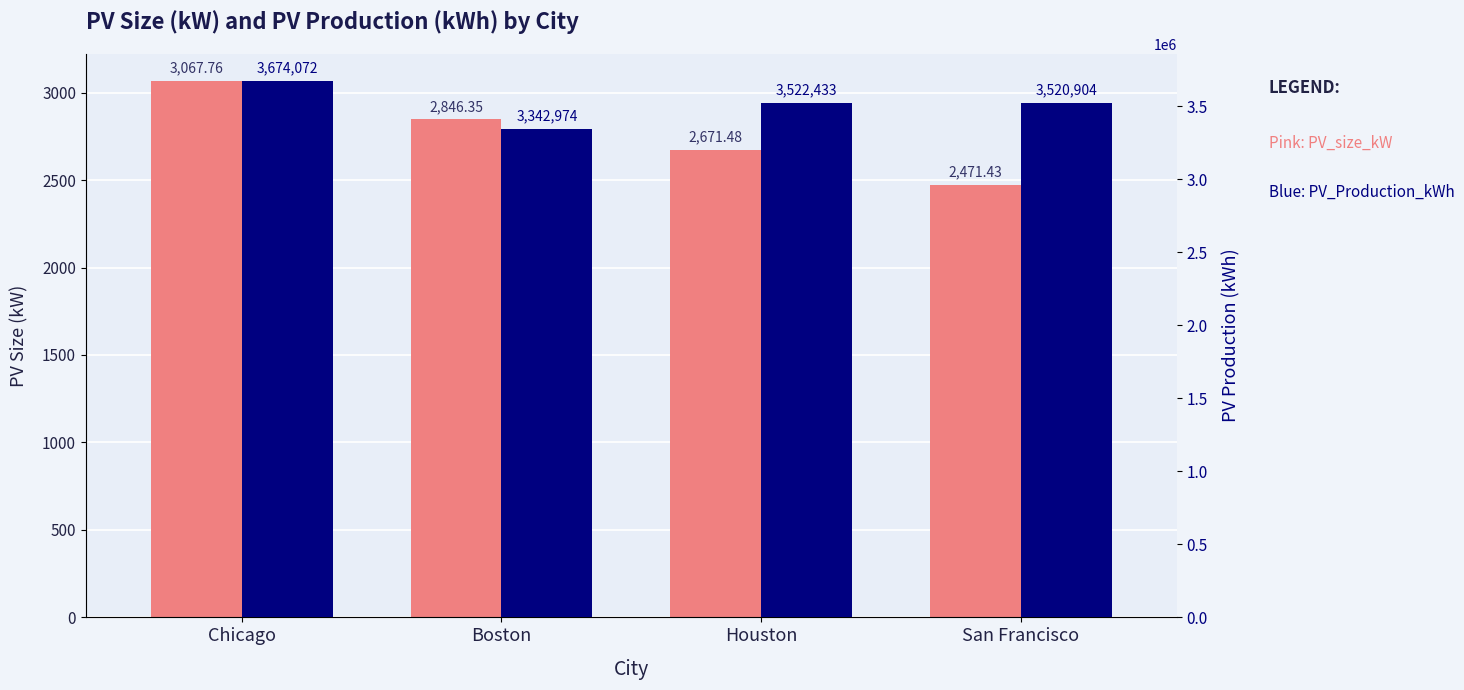

Rank the categories by PV_size_kW value from highest to lowest.

Chicago, Boston, Houston, San Francisco